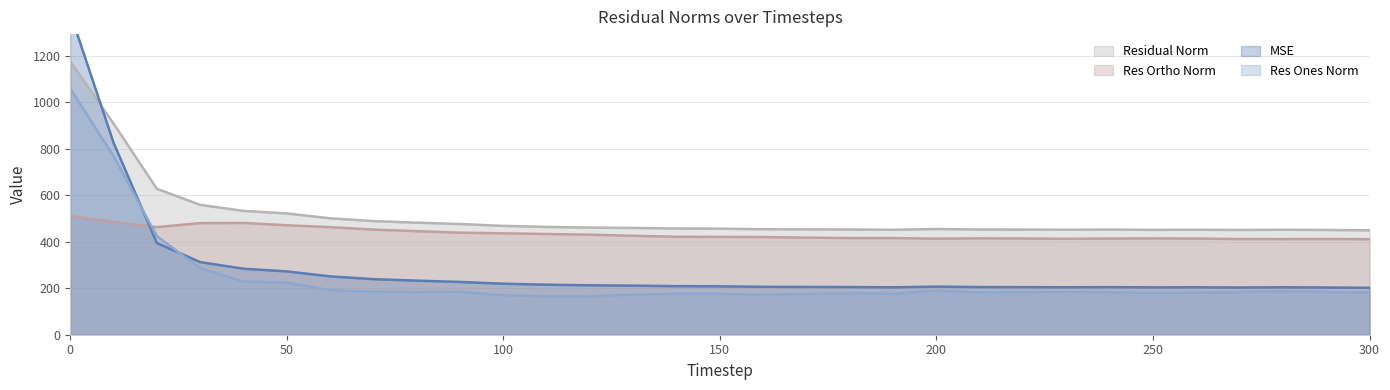

In res_ortho_norm, how many points are lower than both neighbors (excluding endpoints)?

4